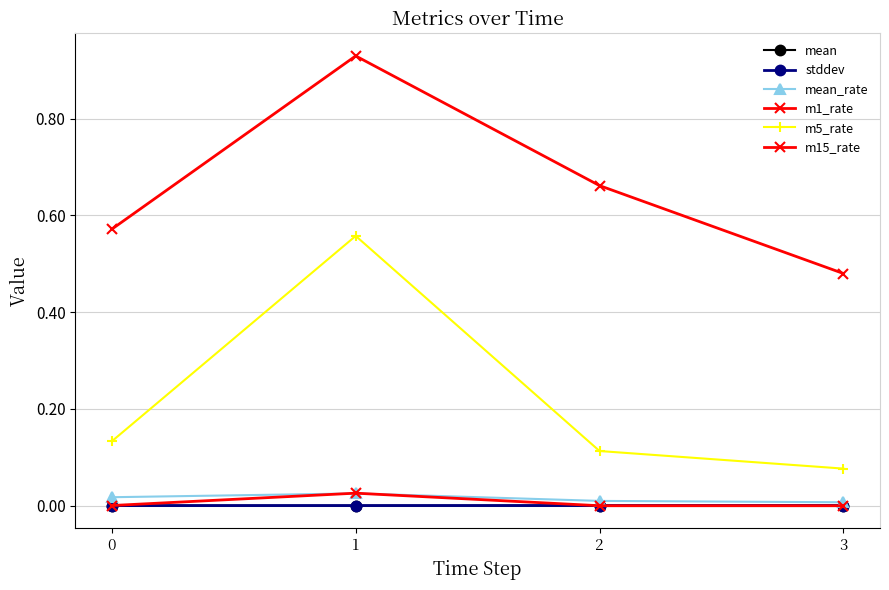

Reading left to right, what are all the values shown in this chart?

mean: 0=0.0	1=0.0	2=0.0	3=0.0
stddev: 0=0.0	1=0.0	2=0.0	3=0.0
mean_rate: 0=0.0	1=0.0	2=0.0	3=0.0
m1_rate: 0=0.0	1=0.0	2=0.0	3=0.0
m5_rate: 0=0.1	1=0.6	2=0.1	3=0.1
m15_rate: 0=0.6	1=0.9	2=0.7	3=0.5